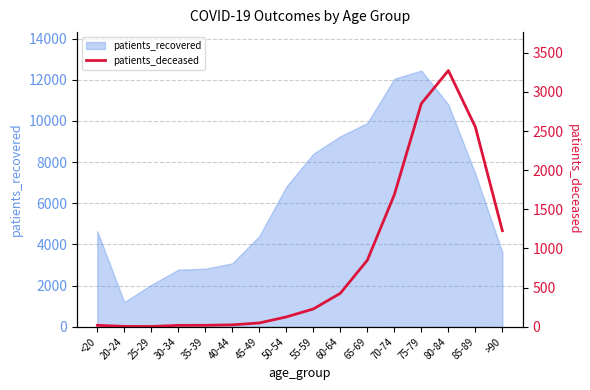

How many values exceed 227?

7